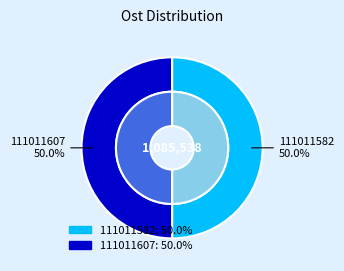

Does any single category account for the majority?

Yes